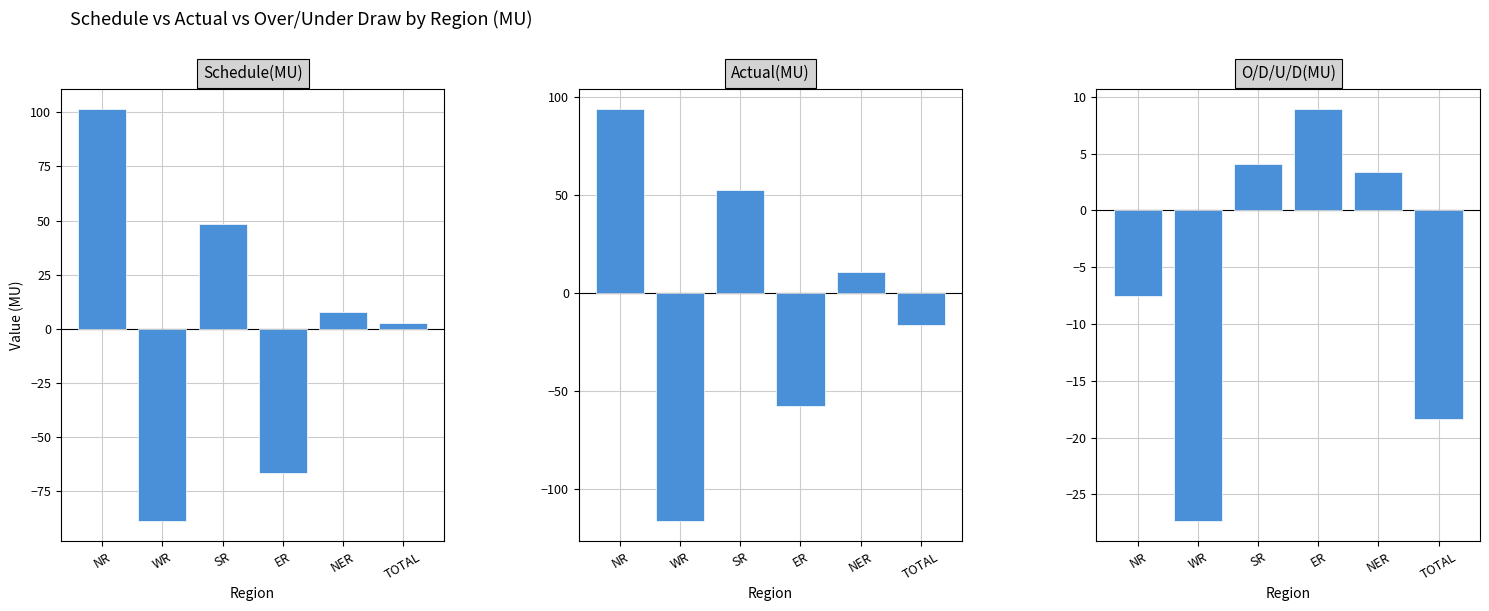

How many values in the O/D/U/D(MU) series exceed 3?

3